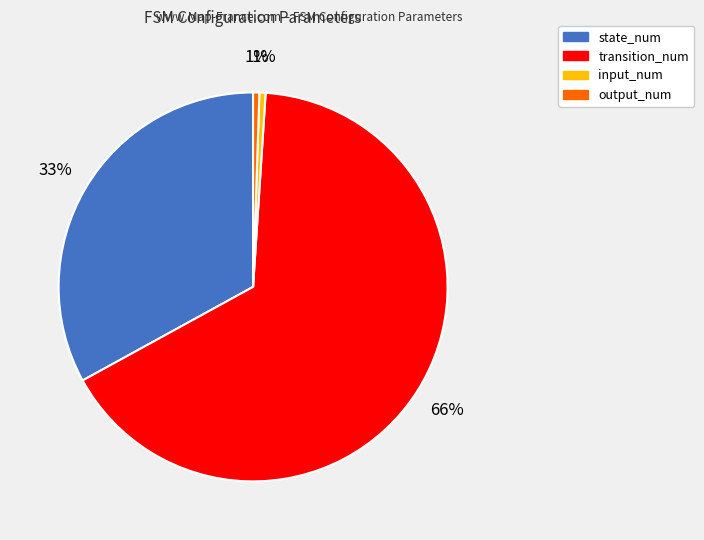

What is the ratio of the value at input_num to the value at output_num?

1.0